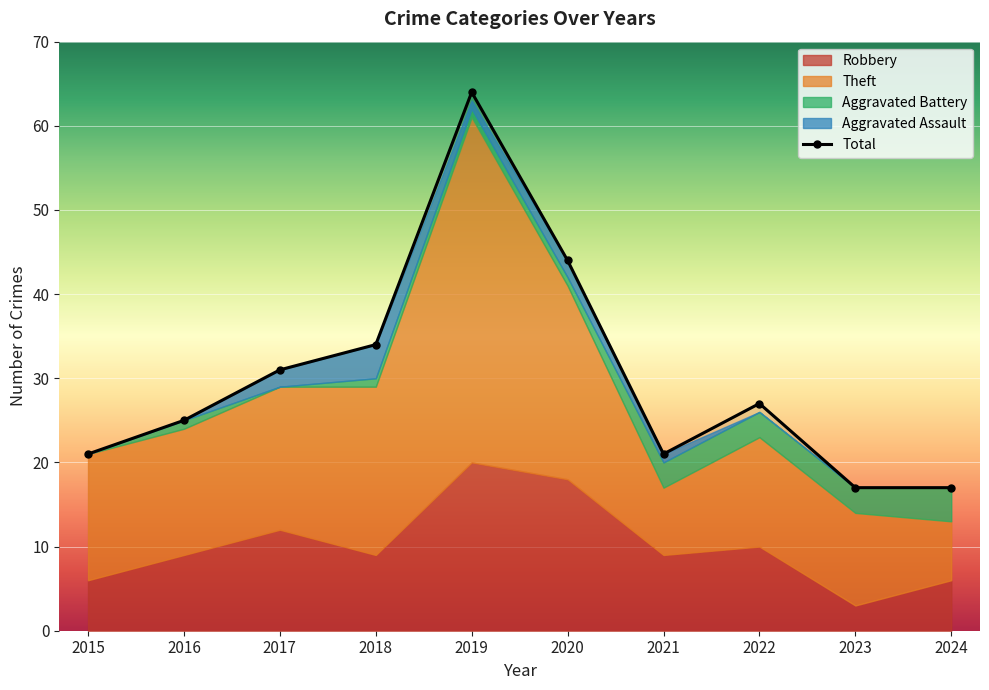

True or false: Aggravated Assault and Aggravated Battery cross at least once.

True